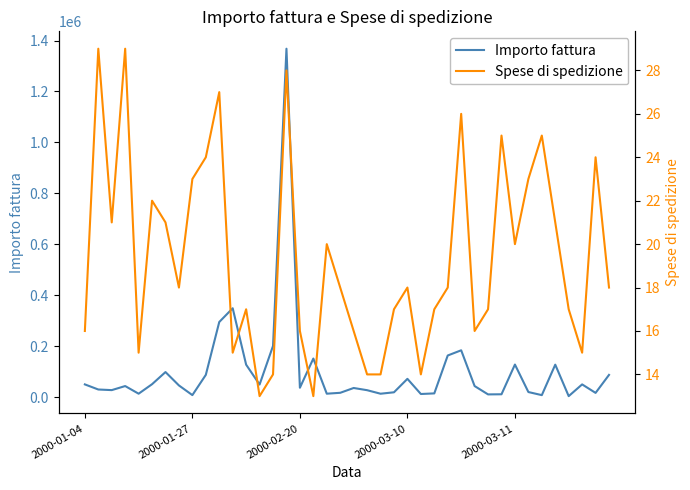

Does the chart display data point markers on the line(s)?

No